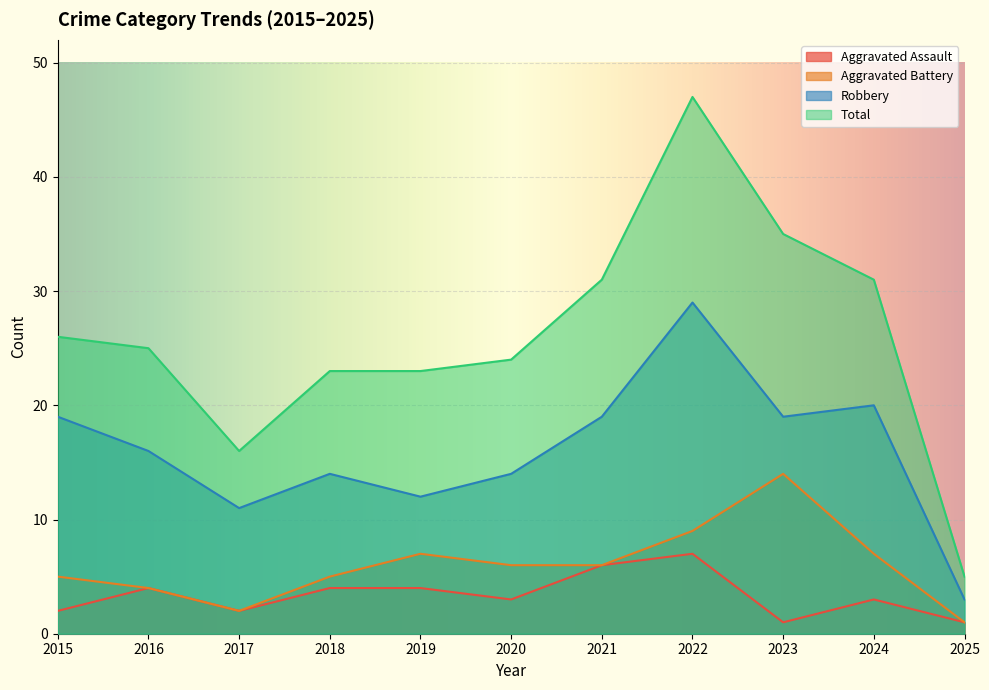

Count the number of data series in this chart.

4